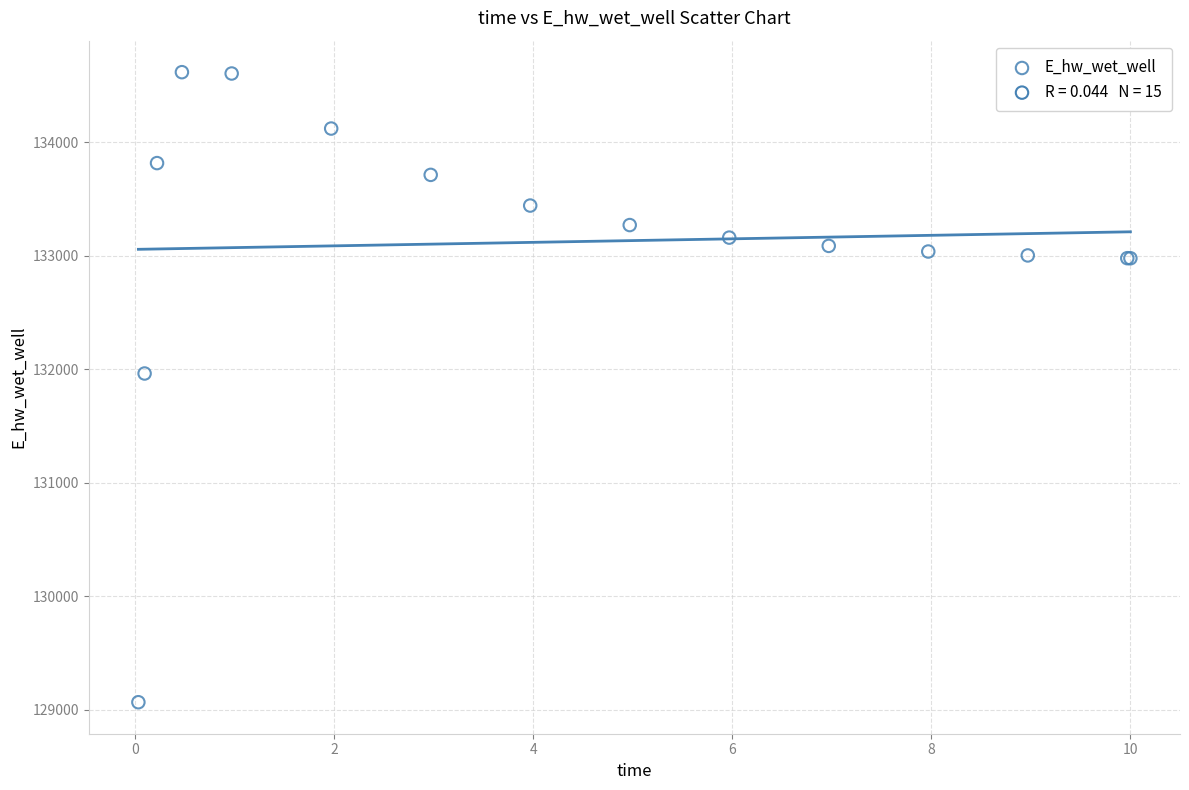

What Y value in the scatter plot is closest to 131843?

131964.2